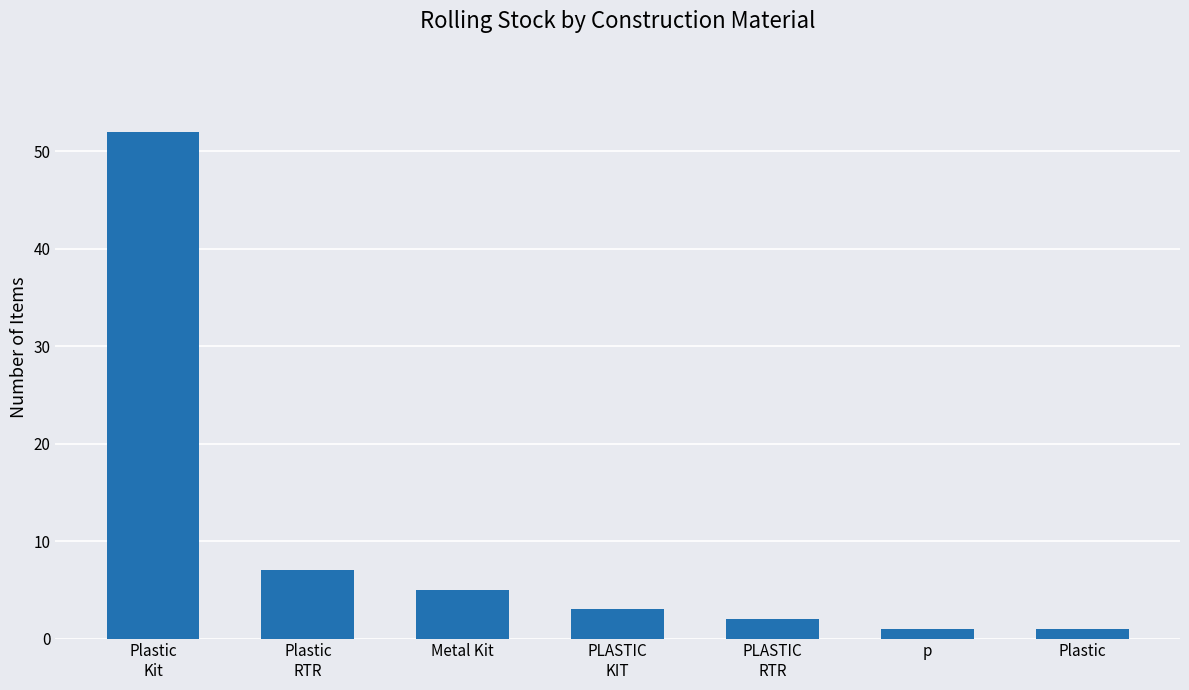

What is the sum of all values?

71